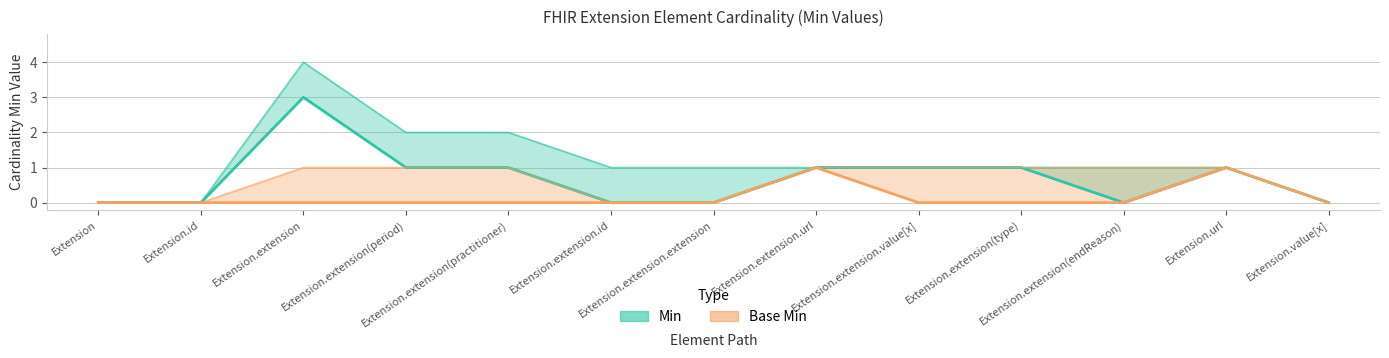

List the series in order of their overall mean, highest first.

Min, Base Min